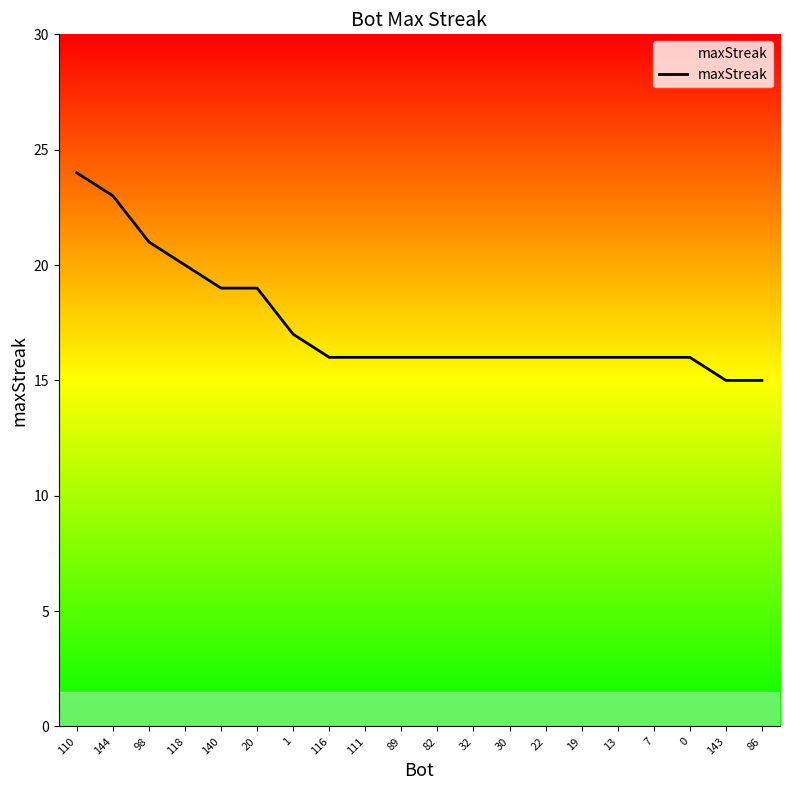

Is it true that the value at 22 is 26?

False